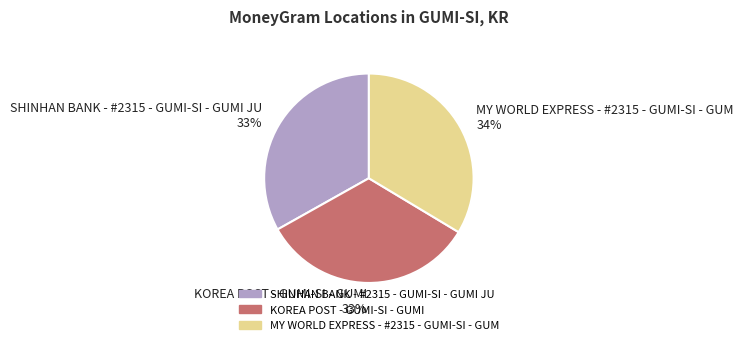

Count the number of slices in the pie.

3